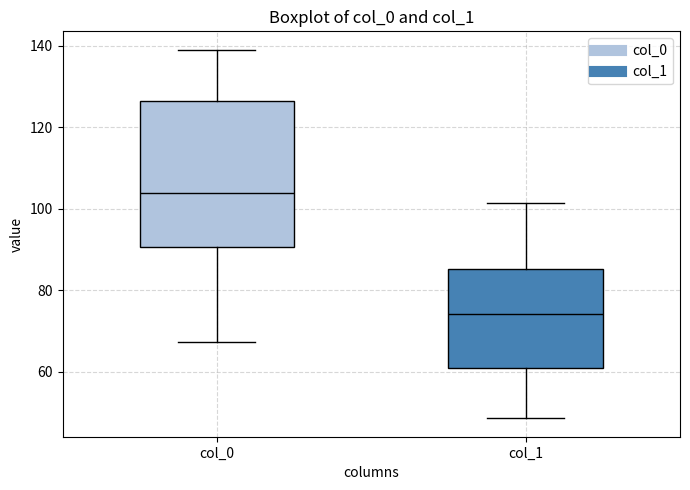

Which box has the highest median line?

col_0